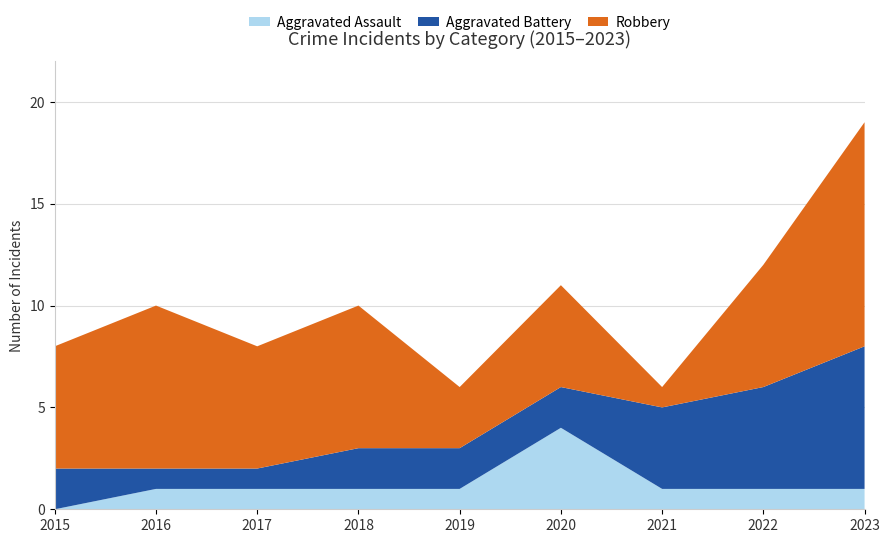

Reading left to right, list all the values displayed in this chart.

Aggravated Assault: 2015=0	2016=1	2017=1	2018=1	2019=1	2020=4	2021=1	2022=1	2023=1
Aggravated Battery: 2015=2	2016=1	2017=1	2018=2	2019=2	2020=2	2021=4	2022=5	2023=7
Robbery: 2015=6	2016=8	2017=6	2018=7	2019=3	2020=5	2021=1	2022=6	2023=11